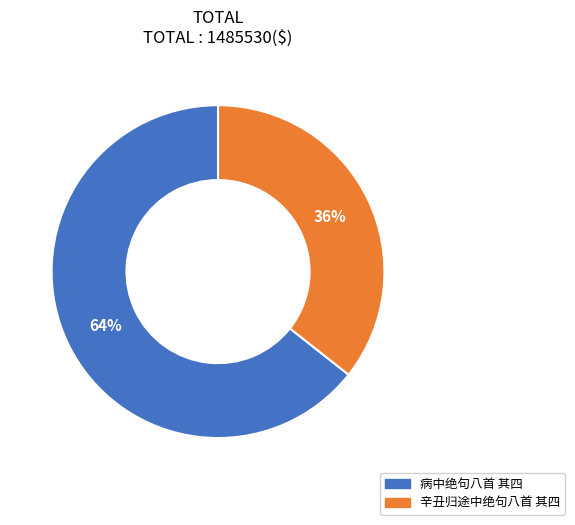

Is it true that 辛丑归途中绝句八首 其四 is 36% of the pie?

True